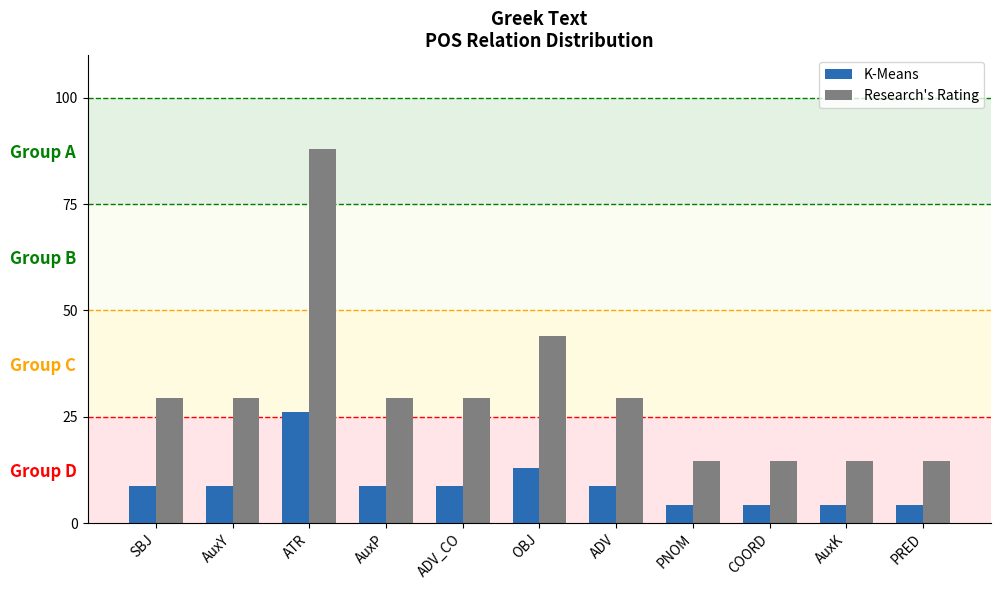

Is the value of K-Means at ADV_CO greater than the value of Research's Rating at AuxK?

No